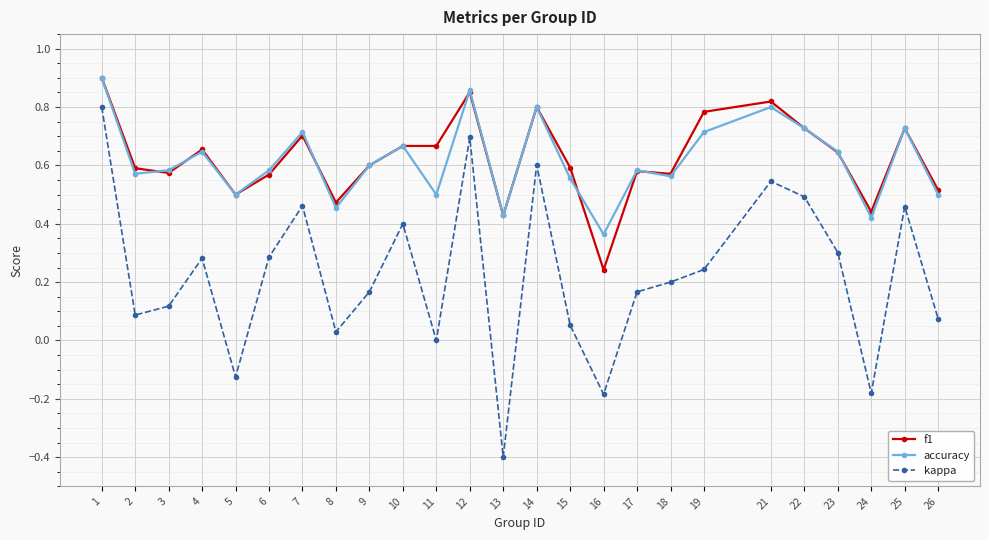

What are all the series names shown in the legend?

f1, accuracy, kappa